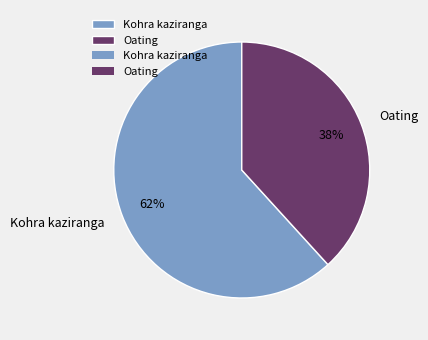

Which has a higher value, Kohra kaziranga or Oating?

Kohra kaziranga